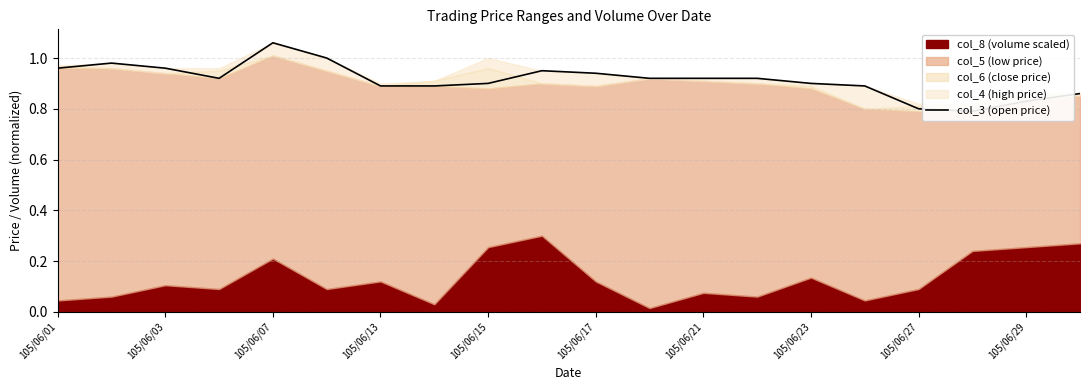

True or false: the data has more than 1 interior local peaks.

True